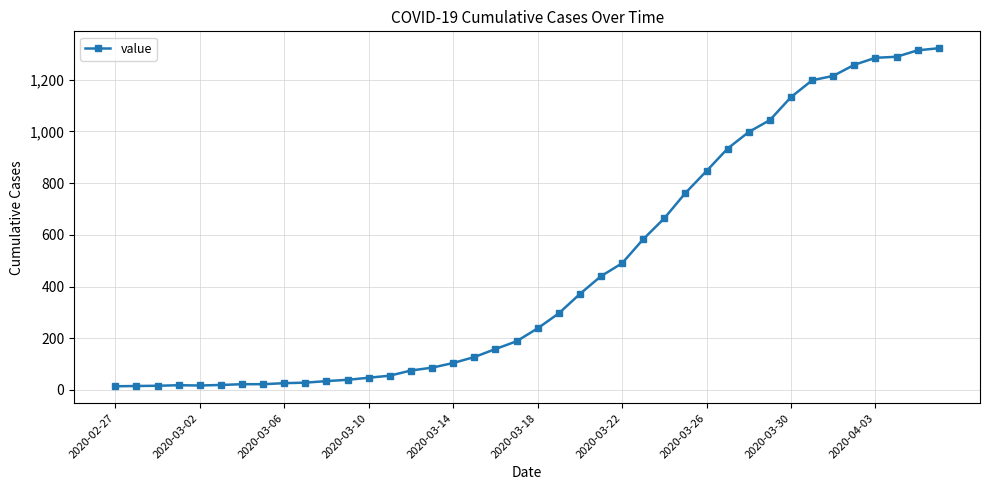

What is the average value?

470